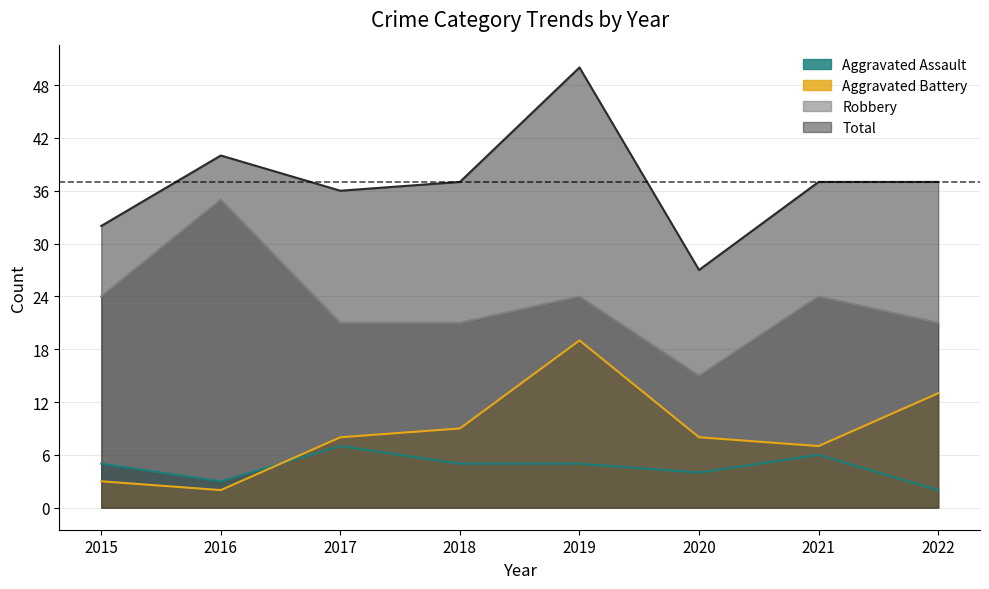

What is the greatest value displayed?

50